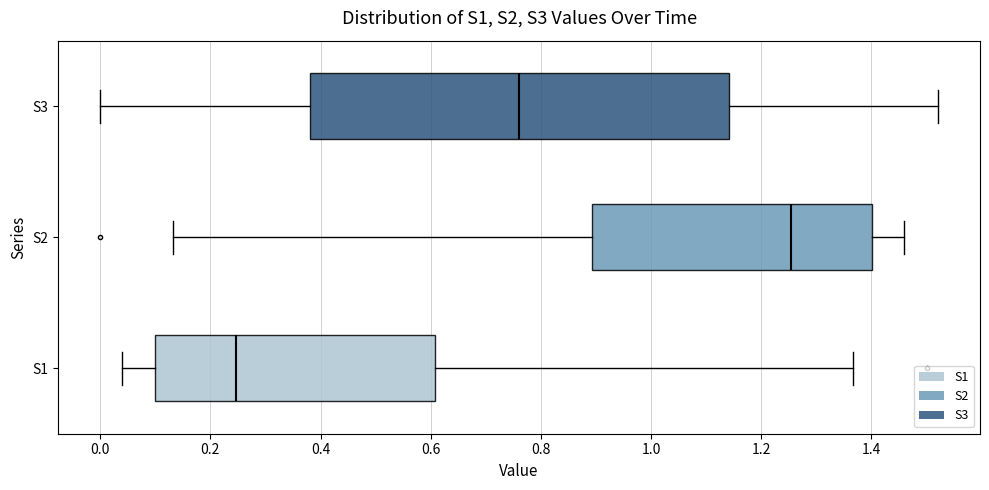

Comparing the boxes themselves (not the whiskers), which one is the widest?

S3